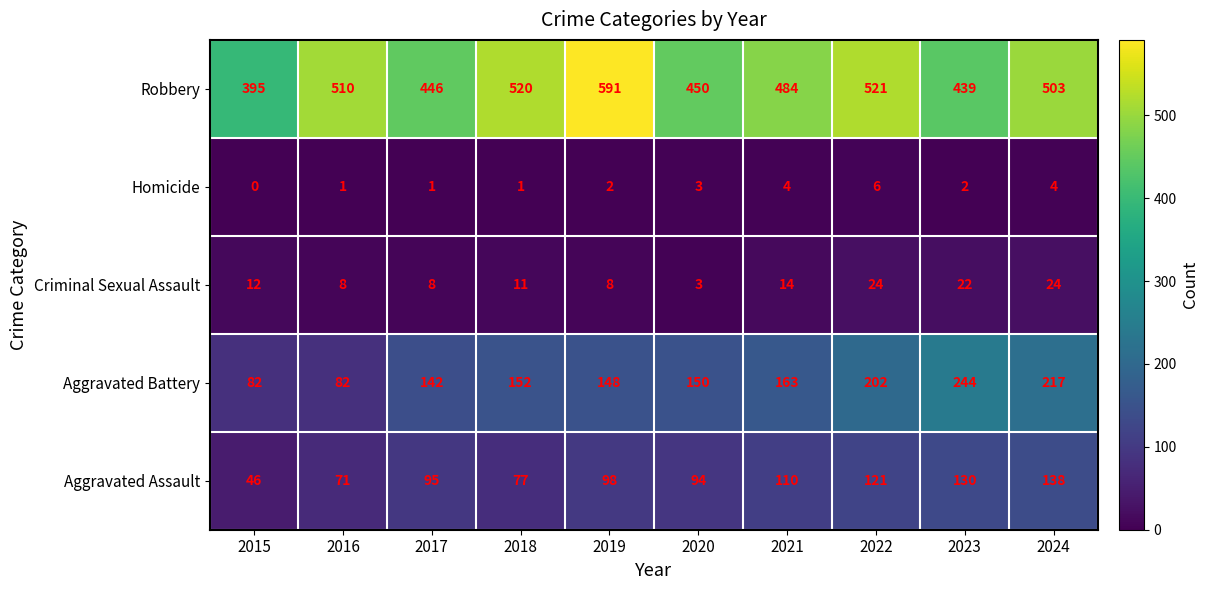

At how many categories does at least one series exceed 399?

9